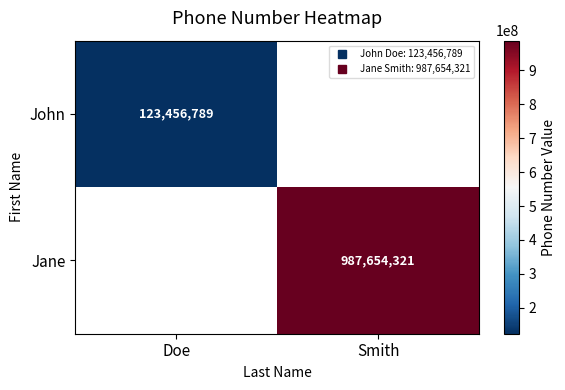

At how many categories does at least one series exceed 461507475?

1